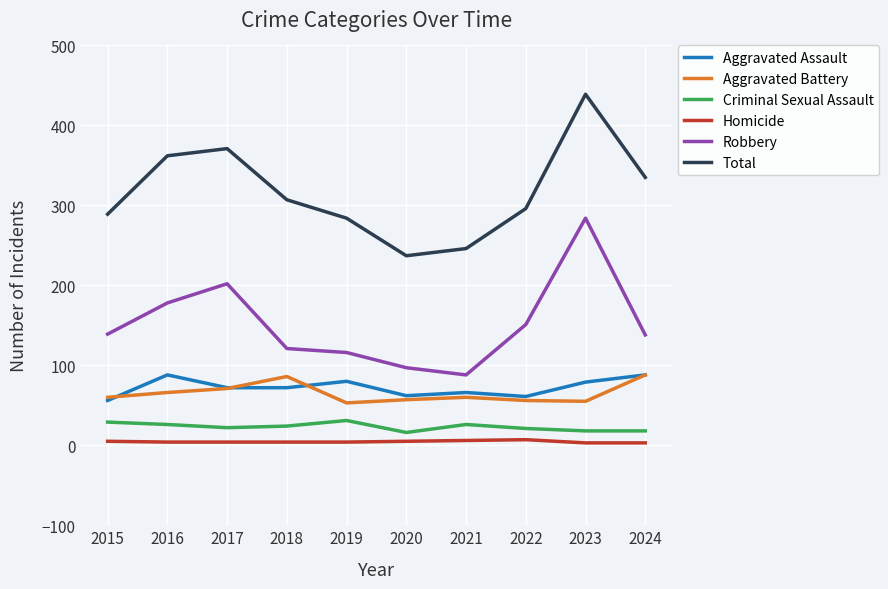

Read the Aggravated Battery value at 2019, to the nearest 10.

50